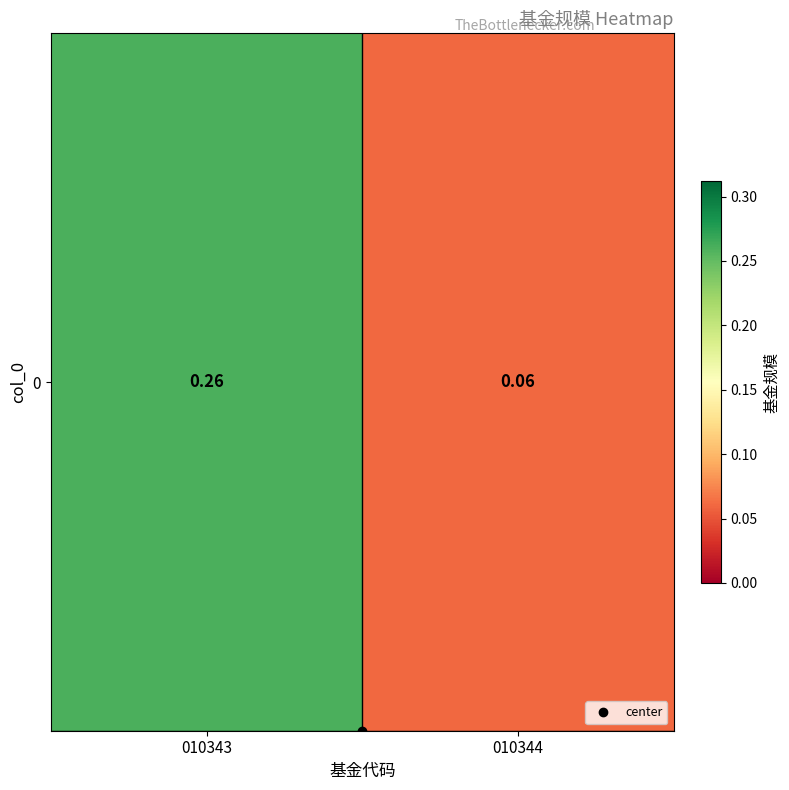

What value does the data have at 010344?

0.1